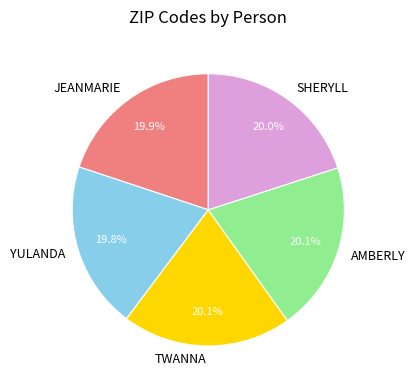

Is there any slice that represents more than half of the pie?

No